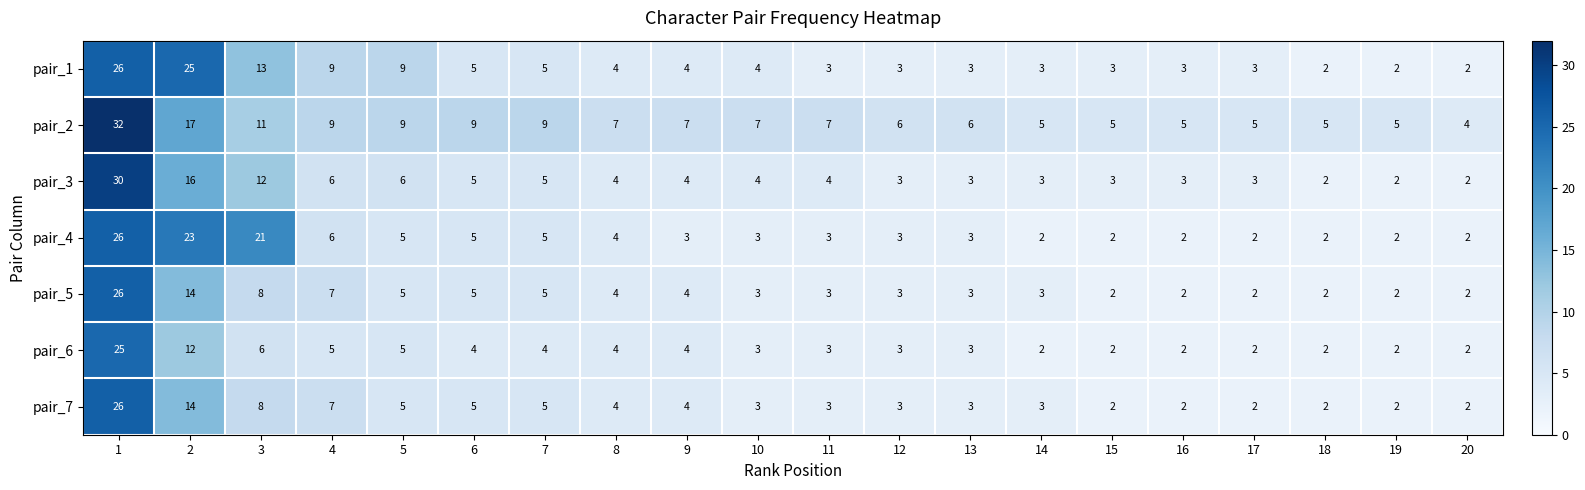

True or false: pair_2 has a value of 8 at 13.

False